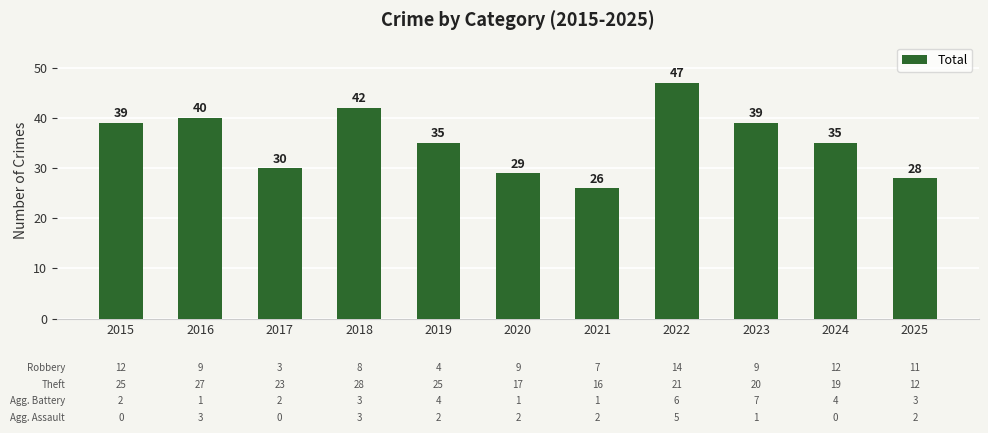

Approximately how many times larger is the value at 2015 compared to 2020?

1.3